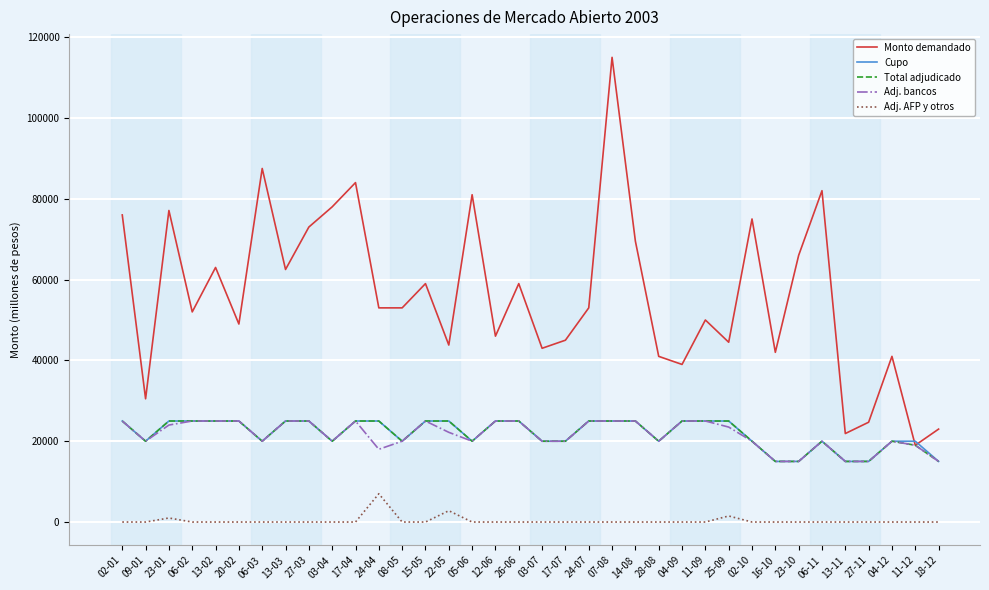

Where is the first local maximum for Monto demandado?

23-01